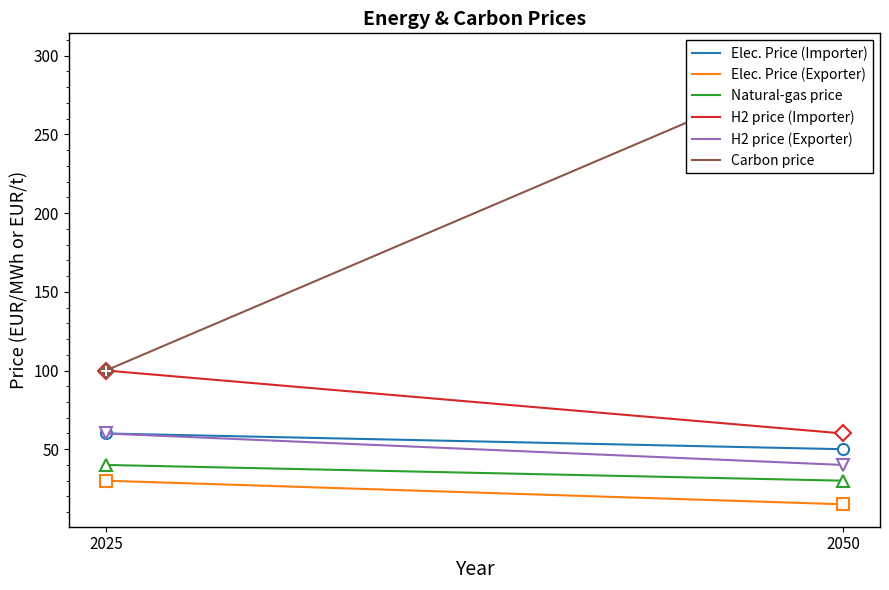

What is the difference between the Carbon price values at 2025 and 2050?

200